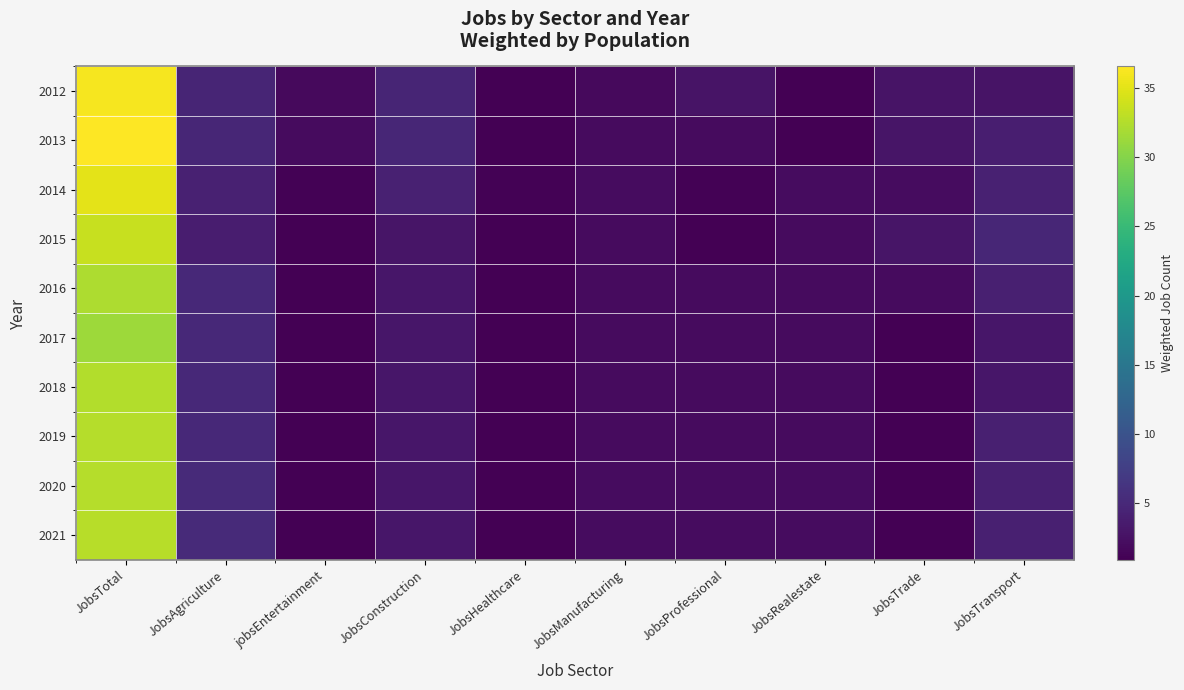

Between JobsTransport and JobsRealestate, which is larger?

JobsTransport